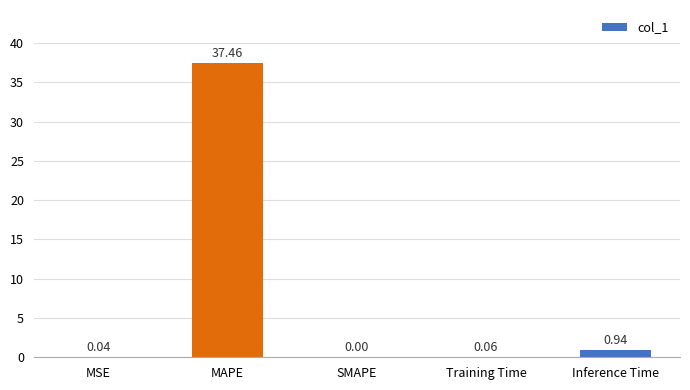

What is the sum of the values at MAPE and Inference Time?

38.4